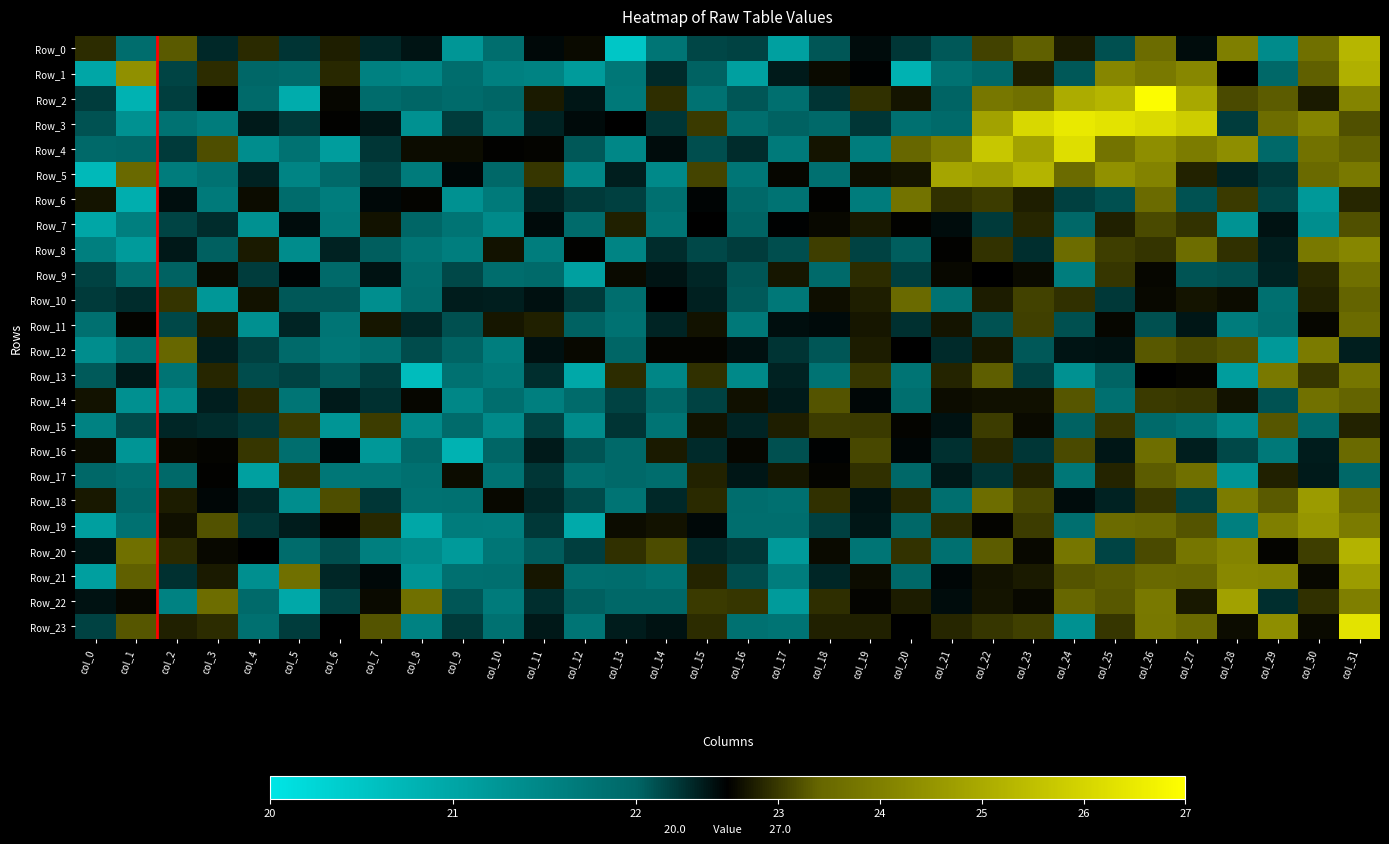

Reading left to right, extract all data points from this chart.

Row_0: col_0=22.9	col_1=21.9	col_2=23.3	col_3=22.3	col_4=22.9	col_5=22.2	col_6=22.8	col_7=22.3	col_8=22.4	col_9=21.2	col_10=21.9	col_11=22.5	col_12=22.6	col_13=20.5	col_14=21.8	col_15=22.2	col_16=22.2	col_17=21.1	col_18=22.1	col_19=22.4	col_20=22.2	col_21=22.1	col_22=23.1	col_23=23.4	col_24=22.7	col_25=22.1	col_26=23.6	col_27=22.4	col_28=24.0	col_29=21.4	col_30=23.7	col_31=25.3
Row_1: col_0=21.0	col_1=24.4	col_2=22.2	col_3=22.9	col_4=22.0	col_5=21.9	col_6=22.9	col_7=21.6	col_8=21.5	col_9=21.9	col_10=21.6	col_11=21.5	col_12=21.2	col_13=21.7	col_14=22.3	col_15=22.0	col_16=21.1	col_17=22.4	col_18=22.6	col_19=22.5	col_20=20.8	col_21=21.8	col_22=22.0	col_23=22.8	col_24=22.1	col_25=24.2	col_26=23.8	col_27=24.2	col_28=22.5	col_29=22.0	col_30=23.4	col_31=25.1
Row_2: col_0=22.2	col_1=20.8	col_2=22.2	col_3=22.5	col_4=21.9	col_5=20.9	col_6=22.6	col_7=21.9	col_8=22.0	col_9=21.9	col_10=22.0	col_11=22.7	col_12=22.4	col_13=21.7	col_14=22.9	col_15=21.8	col_16=22.1	col_17=21.8	col_18=22.2	col_19=22.9	col_20=22.7	col_21=22.0	col_22=23.8	col_23=23.7	col_24=25.1	col_25=25.3	col_26=26.9	col_27=25.0	col_28=23.2	col_29=23.3	col_30=22.7	col_31=24.1
Row_3: col_0=22.1	col_1=21.3	col_2=21.8	col_3=21.6	col_4=22.4	col_5=22.2	col_6=22.5	col_7=22.4	col_8=21.3	col_9=22.2	col_10=21.9	col_11=22.3	col_12=22.4	col_13=22.5	col_14=22.2	col_15=23.0	col_16=21.9	col_17=22.0	col_18=21.9	col_19=22.2	col_20=21.8	col_21=21.9	col_22=24.8	col_23=26.1	col_24=26.5	col_25=26.3	col_26=26.2	col_27=25.8	col_28=22.2	col_29=23.6	col_30=24.1	col_31=23.2
Row_4: col_0=21.9	col_1=22.0	col_2=22.2	col_3=23.2	col_4=21.4	col_5=21.8	col_6=21.1	col_7=22.2	col_8=22.6	col_9=22.6	col_10=22.5	col_11=22.6	col_12=22.1	col_13=21.5	col_14=22.4	col_15=22.1	col_16=22.3	col_17=21.7	col_18=22.7	col_19=21.6	col_20=23.4	col_21=23.9	col_22=25.7	col_23=24.8	col_24=26.2	col_25=23.7	col_26=24.4	col_27=23.9	col_28=24.4	col_29=21.9	col_30=23.7	col_31=23.4
Row_5: col_0=20.7	col_1=23.5	col_2=21.6	col_3=21.8	col_4=22.3	col_5=21.5	col_6=21.9	col_7=22.2	col_8=21.7	col_9=22.5	col_10=22.0	col_11=23.0	col_12=21.5	col_13=22.4	col_14=21.4	col_15=23.1	col_16=21.7	col_17=22.6	col_18=21.8	col_19=22.6	col_20=22.7	col_21=24.9	col_22=24.7	col_23=25.2	col_24=23.5	col_25=24.4	col_26=24.1	col_27=22.8	col_28=22.3	col_29=22.2	col_30=23.5	col_31=23.8
Row_6: col_0=22.7	col_1=20.9	col_2=22.4	col_3=21.7	col_4=22.6	col_5=21.9	col_6=21.6	col_7=22.5	col_8=22.5	col_9=21.3	col_10=21.7	col_11=22.3	col_12=22.2	col_13=22.2	col_14=21.8	col_15=22.5	col_16=21.9	col_17=21.8	col_18=22.5	col_19=21.7	col_20=23.7	col_21=22.9	col_22=23.0	col_23=22.8	col_24=22.2	col_25=22.1	col_26=23.5	col_27=22.1	col_28=23.0	col_29=22.2	col_30=21.2	col_31=22.8
Row_7: col_0=21.0	col_1=21.6	col_2=22.2	col_3=22.3	col_4=21.3	col_5=22.4	col_6=21.7	col_7=22.7	col_8=22.0	col_9=21.8	col_10=21.4	col_11=22.4	col_12=21.9	col_13=22.8	col_14=21.8	col_15=22.5	col_16=22.0	col_17=22.5	col_18=22.6	col_19=22.7	col_20=22.5	col_21=22.4	col_22=22.2	col_23=22.8	col_24=22.0	col_25=22.8	col_26=23.2	col_27=22.9	col_28=21.3	col_29=22.4	col_30=21.4	col_31=23.2
Row_8: col_0=21.6	col_1=21.2	col_2=22.4	col_3=22.0	col_4=22.7	col_5=21.4	col_6=22.3	col_7=22.0	col_8=21.8	col_9=21.6	col_10=22.7	col_11=21.6	col_12=22.5	col_13=21.5	col_14=22.3	col_15=22.1	col_16=22.2	col_17=22.1	col_18=23.0	col_19=22.2	col_20=22.0	col_21=22.5	col_22=23.0	col_23=22.3	col_24=23.5	col_25=23.1	col_26=23.0	col_27=23.6	col_28=22.9	col_29=22.4	col_30=23.8	col_31=24.2
Row_9: col_0=22.2	col_1=21.8	col_2=22.0	col_3=22.6	col_4=22.2	col_5=22.5	col_6=21.9	col_7=22.4	col_8=21.9	col_9=22.1	col_10=21.9	col_11=21.9	col_12=21.1	col_13=22.6	col_14=22.4	col_15=22.3	col_16=22.1	col_17=22.7	col_18=21.9	col_19=22.9	col_20=22.2	col_21=22.6	col_22=22.5	col_23=22.6	col_24=21.6	col_25=23.0	col_26=22.6	col_27=22.1	col_28=22.1	col_29=22.3	col_30=22.9	col_31=23.7
Row_10: col_0=22.2	col_1=22.3	col_2=23.0	col_3=21.2	col_4=22.7	col_5=22.1	col_6=22.1	col_7=21.4	col_8=21.9	col_9=22.4	col_10=22.3	col_11=22.4	col_12=22.2	col_13=21.9	col_14=22.5	col_15=22.3	col_16=22.1	col_17=21.7	col_18=22.6	col_19=22.8	col_20=23.5	col_21=21.8	col_22=22.8	col_23=23.1	col_24=22.9	col_25=22.2	col_26=22.6	col_27=22.7	col_28=22.6	col_29=21.8	col_30=22.8	col_31=23.4
Row_11: col_0=21.8	col_1=22.5	col_2=22.1	col_3=22.7	col_4=21.3	col_5=22.3	col_6=21.8	col_7=22.7	col_8=22.3	col_9=22.1	col_10=22.7	col_11=22.8	col_12=22.0	col_13=21.8	col_14=22.3	col_15=22.7	col_16=21.7	col_17=22.4	col_18=22.4	col_19=22.7	col_20=22.3	col_21=22.7	col_22=22.1	col_23=23.1	col_24=22.1	col_25=22.6	col_26=22.1	col_27=22.4	col_28=21.7	col_29=21.9	col_30=22.6	col_31=23.5
Row_12: col_0=21.4	col_1=21.8	col_2=23.4	col_3=22.3	col_4=22.2	col_5=21.9	col_6=21.7	col_7=21.8	col_8=22.1	col_9=22.0	col_10=21.6	col_11=22.4	col_12=22.6	col_13=22.0	col_14=22.5	col_15=22.6	col_16=22.4	col_17=22.2	col_18=22.1	col_19=22.8	col_20=22.5	col_21=22.3	col_22=22.7	col_23=22.1	col_24=22.4	col_25=22.4	col_26=23.3	col_27=23.2	col_28=23.3	col_29=21.2	col_30=23.9	col_31=22.4
Row_13: col_0=22.1	col_1=22.4	col_2=21.8	col_3=22.8	col_4=22.1	col_5=22.2	col_6=22.1	col_7=22.2	col_8=20.7	col_9=21.8	col_10=21.7	col_11=22.3	col_12=20.9	col_13=22.9	col_14=21.5	col_15=22.9	col_16=21.4	col_17=22.3	col_18=21.8	col_19=23.0	col_20=21.8	col_21=22.8	col_22=23.3	col_23=22.2	col_24=21.3	col_25=22.0	col_26=22.5	col_27=22.5	col_28=21.1	col_29=23.9	col_30=23.0	col_31=23.8
Row_14: col_0=22.7	col_1=21.3	col_2=21.4	col_3=22.4	col_4=22.9	col_5=21.7	col_6=22.4	col_7=22.3	col_8=22.6	col_9=21.5	col_10=21.9	col_11=21.6	col_12=21.9	col_13=22.2	col_14=22.0	col_15=22.2	col_16=22.7	col_17=22.4	col_18=23.2	col_19=22.5	col_20=21.8	col_21=22.6	col_22=22.6	col_23=22.6	col_24=23.3	col_25=21.8	col_26=23.0	col_27=23.0	col_28=22.7	col_29=22.1	col_30=23.7	col_31=23.4
Row_15: col_0=21.5	col_1=22.1	col_2=22.3	col_3=22.3	col_4=22.2	col_5=23.0	col_6=21.3	col_7=23.0	col_8=21.5	col_9=21.9	col_10=21.4	col_11=22.2	col_12=21.4	col_13=22.2	col_14=21.8	col_15=22.7	col_16=22.3	col_17=22.8	col_18=23.0	col_19=23.0	col_20=22.5	col_21=22.4	col_22=23.0	col_23=22.6	col_24=22.0	col_25=23.0	col_26=21.9	col_27=21.8	col_28=21.4	col_29=23.3	col_30=21.9	col_31=22.8
Row_16: col_0=22.6	col_1=21.3	col_2=22.6	col_3=22.5	col_4=23.0	col_5=21.9	col_6=22.5	col_7=21.2	col_8=21.9	col_9=20.8	col_10=22.0	col_11=22.4	col_12=22.1	col_13=21.9	col_14=22.7	col_15=22.3	col_16=22.6	col_17=22.1	col_18=22.5	col_19=23.1	col_20=22.5	col_21=22.3	col_22=22.8	col_23=22.2	col_24=23.2	col_25=22.4	col_26=23.6	col_27=22.4	col_28=22.1	col_29=21.7	col_30=22.4	col_31=23.5
Row_17: col_0=22.0	col_1=21.9	col_2=21.9	col_3=22.5	col_4=21.1	col_5=22.9	col_6=21.7	col_7=21.7	col_8=21.8	col_9=22.6	col_10=21.8	col_11=22.2	col_12=21.9	col_13=21.9	col_14=21.9	col_15=22.8	col_16=22.4	col_17=22.7	col_18=22.5	col_19=22.9	col_20=22.0	col_21=22.4	col_22=22.2	col_23=22.8	col_24=21.7	col_25=22.8	col_26=23.3	col_27=23.6	col_28=21.3	col_29=22.8	col_30=22.4	col_31=22.0
Row_18: col_0=22.7	col_1=22.0	col_2=22.7	col_3=22.5	col_4=22.3	col_5=21.4	col_6=23.2	col_7=22.2	col_8=21.8	col_9=21.8	col_10=22.6	col_11=22.3	col_12=22.1	col_13=21.8	col_14=22.3	col_15=22.9	col_16=21.9	col_17=21.8	col_18=22.9	col_19=22.4	col_20=22.9	col_21=21.8	col_22=23.6	col_23=23.1	col_24=22.4	col_25=22.3	col_26=23.0	col_27=22.2	col_28=23.9	col_29=23.3	col_30=24.7	col_31=23.5
Row_19: col_0=21.1	col_1=21.8	col_2=22.7	col_3=23.2	col_4=22.2	col_5=22.4	col_6=22.5	col_7=22.9	col_8=21.0	col_9=21.7	col_10=21.6	col_11=22.2	col_12=20.9	col_13=22.6	col_14=22.7	col_15=22.5	col_16=21.9	col_17=21.9	col_18=22.2	col_19=22.4	col_20=22.0	col_21=22.9	col_22=22.5	col_23=23.0	col_24=21.8	col_25=23.5	col_26=23.4	col_27=23.3	col_28=21.6	col_29=24.0	col_30=24.5	col_31=23.9
Row_20: col_0=22.4	col_1=23.7	col_2=22.9	col_3=22.6	col_4=22.5	col_5=21.9	col_6=22.1	col_7=21.6	col_8=21.4	col_9=21.2	col_10=21.7	col_11=22.1	col_12=22.2	col_13=22.9	col_14=23.2	col_15=22.3	col_16=22.2	col_17=21.2	col_18=22.6	col_19=21.8	col_20=23.0	col_21=21.8	col_22=23.3	col_23=22.6	col_24=23.8	col_25=22.2	col_26=23.2	col_27=23.8	col_28=24.1	col_29=22.6	col_30=23.1	col_31=25.2
Row_21: col_0=21.1	col_1=23.4	col_2=22.3	col_3=22.7	col_4=21.4	col_5=23.7	col_6=22.3	col_7=22.5	col_8=21.3	col_9=21.8	col_10=21.9	col_11=22.7	col_12=21.9	col_13=21.9	col_14=21.8	col_15=22.8	col_16=22.1	col_17=21.6	col_18=22.3	col_19=22.6	col_20=22.0	col_21=22.5	col_22=22.7	col_23=22.7	col_24=23.3	col_25=23.3	col_26=23.5	col_27=23.4	col_28=24.2	col_29=24.2	col_30=22.6	col_31=24.7
Row_22: col_0=22.4	col_1=22.6	col_2=21.5	col_3=23.6	col_4=21.9	col_5=21.0	col_6=22.2	col_7=22.6	col_8=23.7	col_9=22.1	col_10=21.7	col_11=22.3	col_12=22.0	col_13=22.0	col_14=22.0	col_15=23.0	col_16=23.0	col_17=21.2	col_18=22.9	col_19=22.6	col_20=22.8	col_21=22.4	col_22=22.7	col_23=22.6	col_24=23.4	col_25=23.3	col_26=23.9	col_27=22.7	col_28=24.8	col_29=22.3	col_30=22.9	col_31=24.0
Row_23: col_0=22.2	col_1=23.3	col_2=22.8	col_3=22.9	col_4=21.8	col_5=22.2	col_6=22.5	col_7=23.3	col_8=21.6	col_9=22.2	col_10=21.8	col_11=22.4	col_12=21.7	col_13=22.4	col_14=22.4	col_15=22.9	col_16=21.8	col_17=21.8	col_18=22.8	col_19=22.8	col_20=22.5	col_21=22.8	col_22=23.0	col_23=23.1	col_24=21.3	col_25=23.0	col_26=23.8	col_27=23.5	col_28=22.6	col_29=24.4	col_30=22.6	col_31=26.3